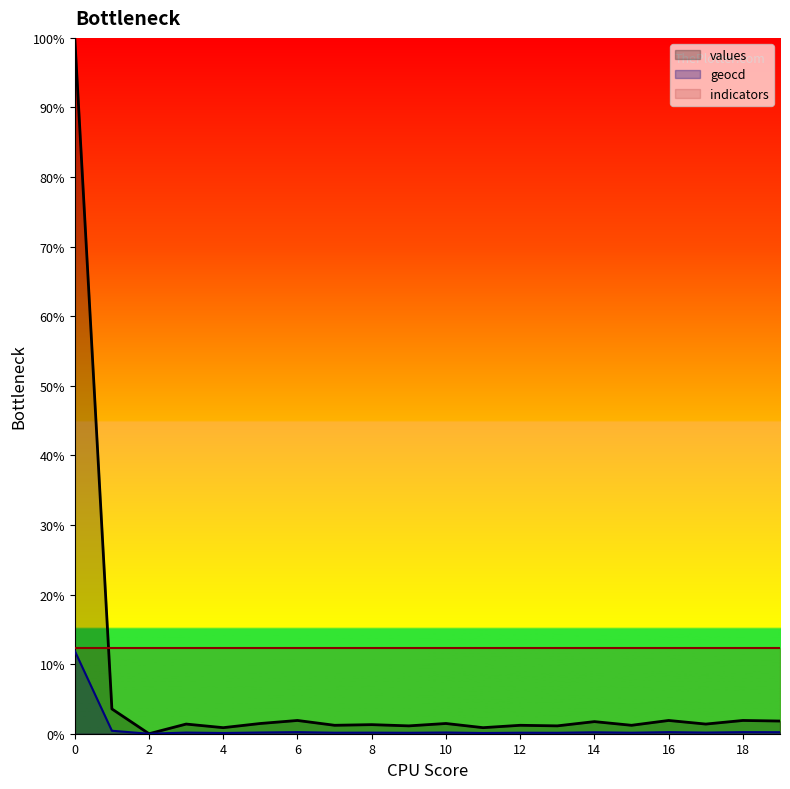

What is the difference between the values values at 2 and 16?

1.9